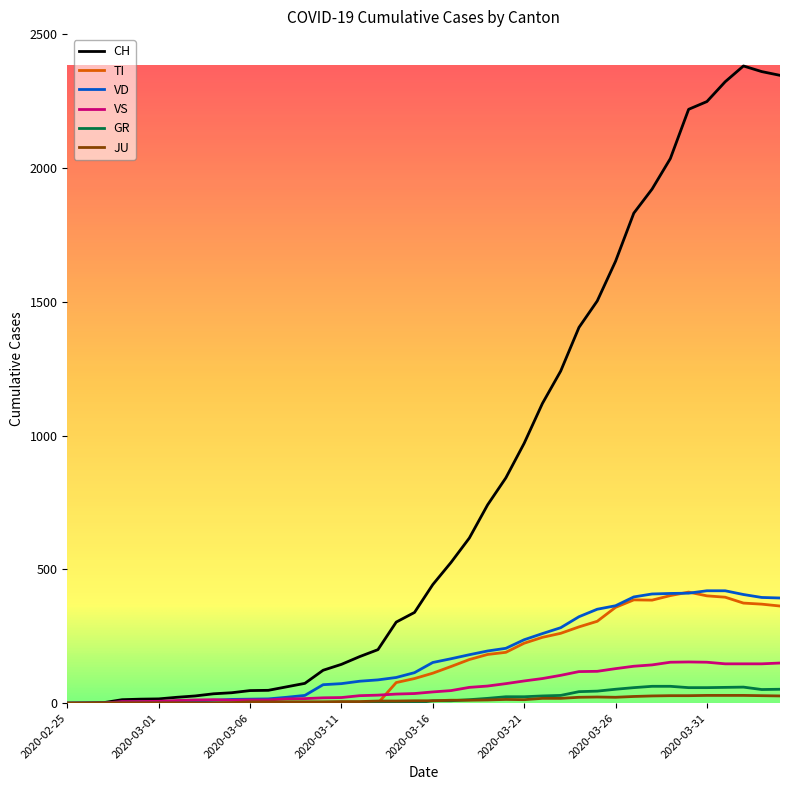

What is the sum of all TI values?

6125